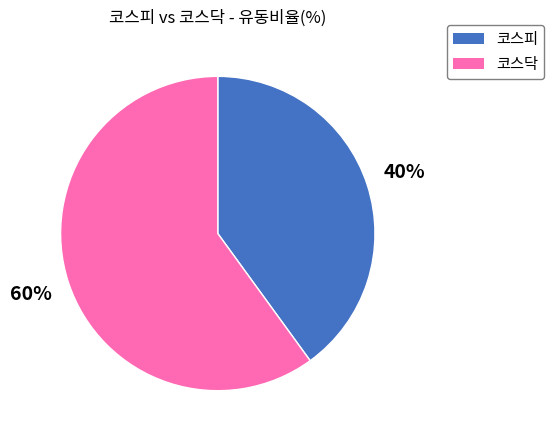

To the nearest percent, what percentage of the pie is 코스피?

40%